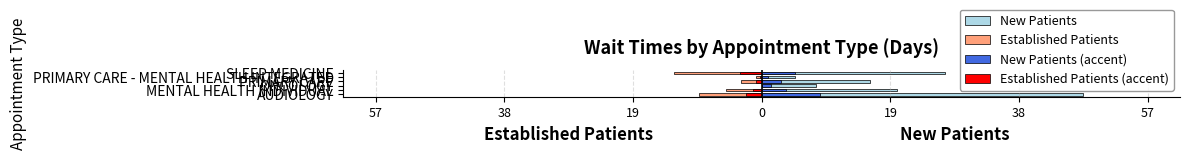

Reading left to right, transcribe all the data shown in this chart.

New Patients: 47.4	20.0	8.0	16.0	4.9	27.0
Established Patients: -9.2	-5.2	0.0	-3.1	-0.9	-12.9
New Patients (accent): 8.5	3.6	1.4	2.9	0.9	4.9
Established Patients (accent): -2.3	-1.3	0.0	-0.8	-0.2	-3.2